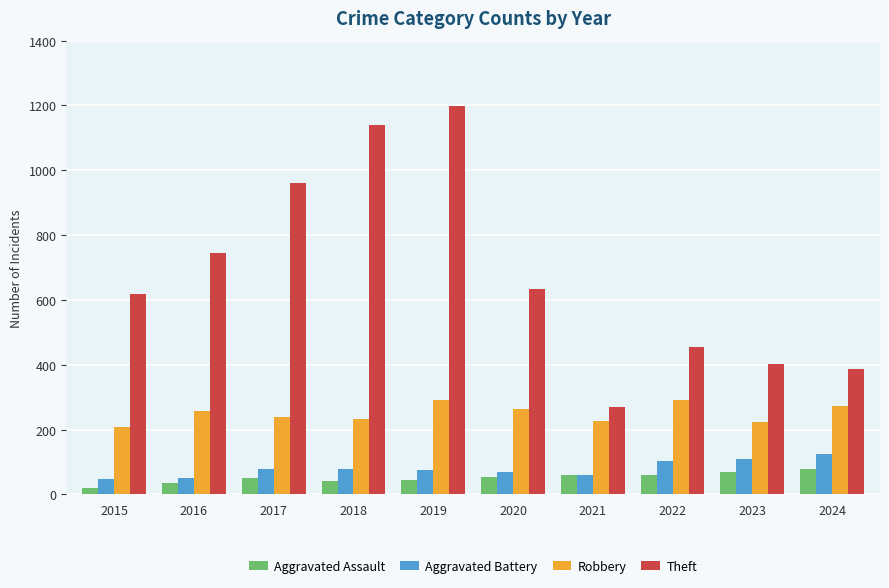

What is the value of the Robbery bar at the 8th from the left?

291